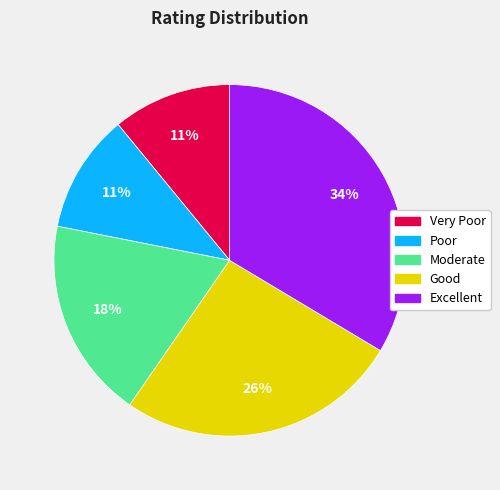

Does Poor account for over 50% of the chart?

No